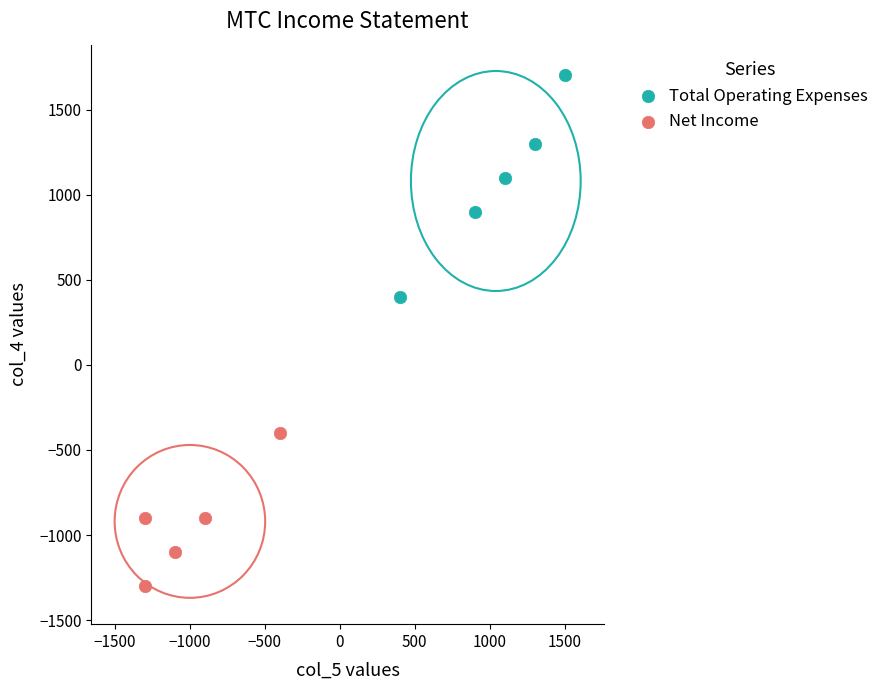

Which series reaches the maximum Y coordinate?

Total Operating Expenses